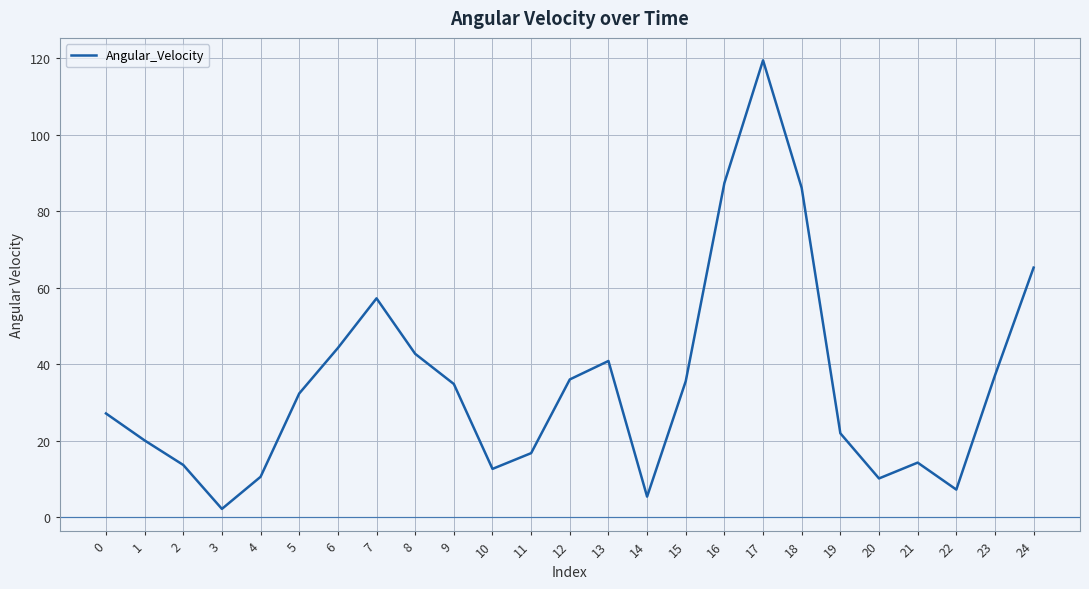

What is the difference between the maximum and minimum values?

117.3